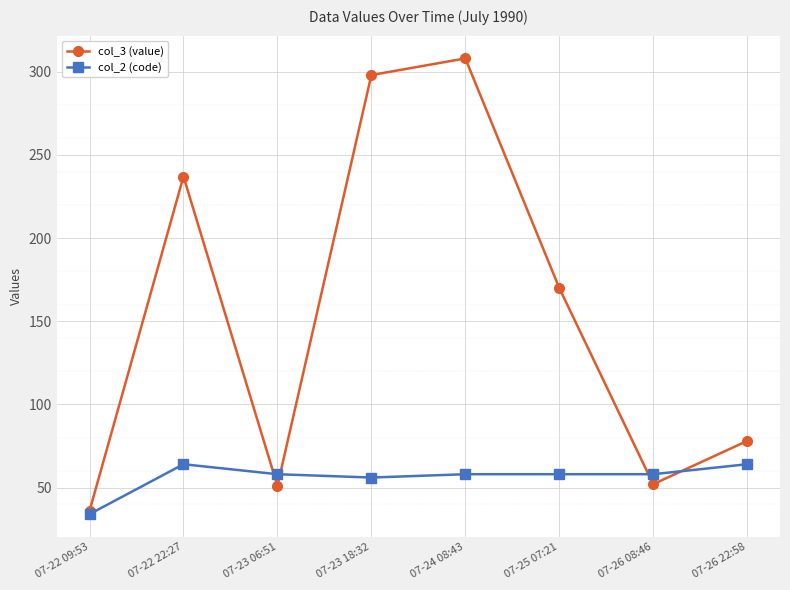

Rank the series at 07-25 07:21 from lowest to highest value.

col_2 (code), col_3 (value)